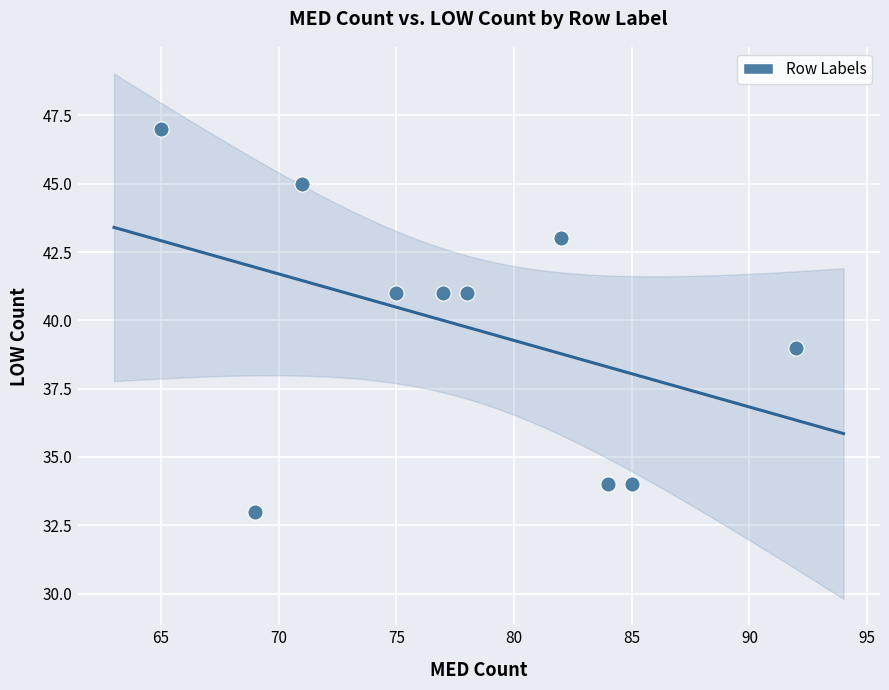

What is the average X value?

78